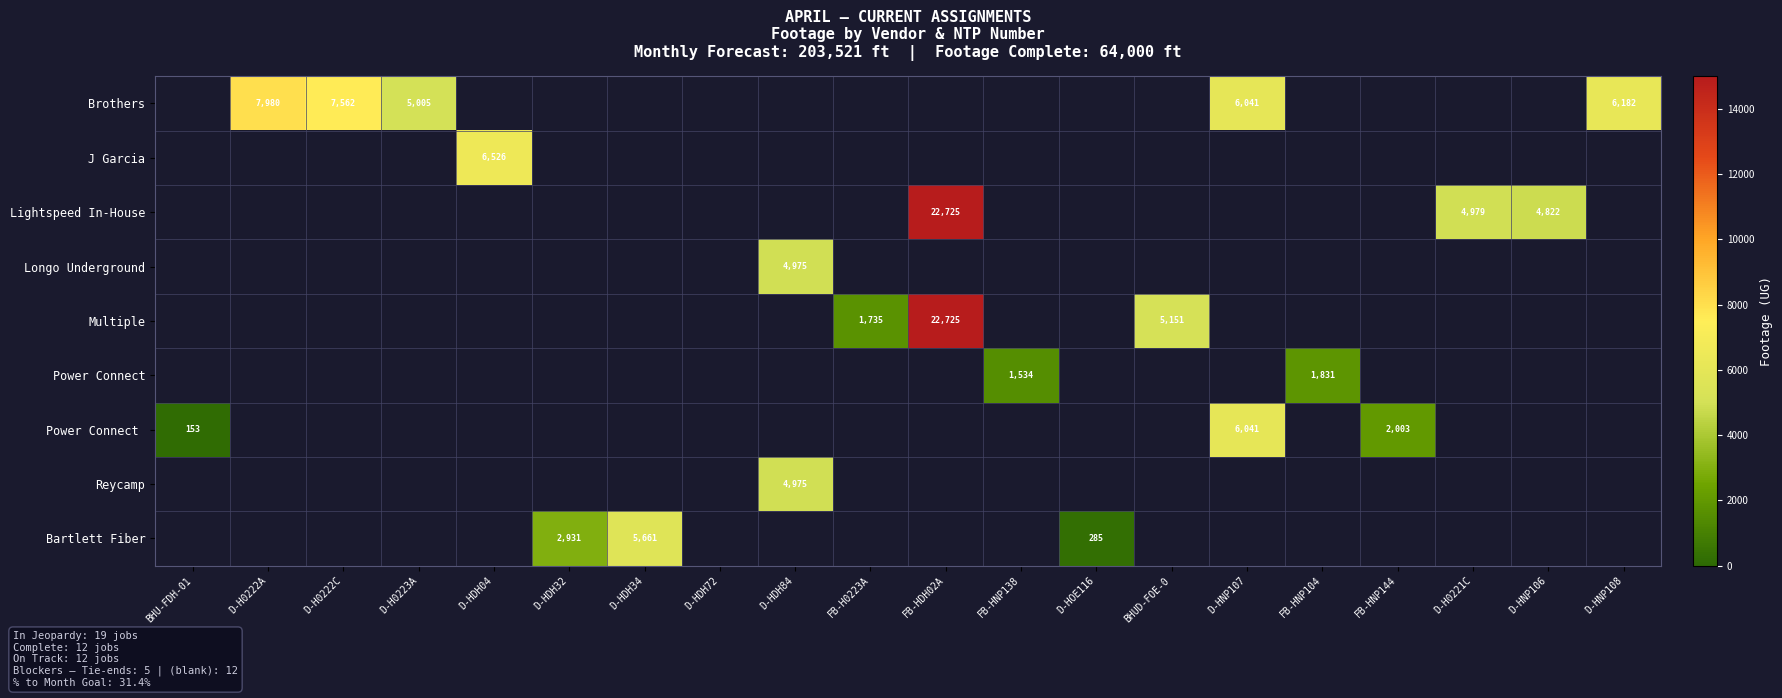

The value of Brothers at D-H0222A is 2294. True or false?

False